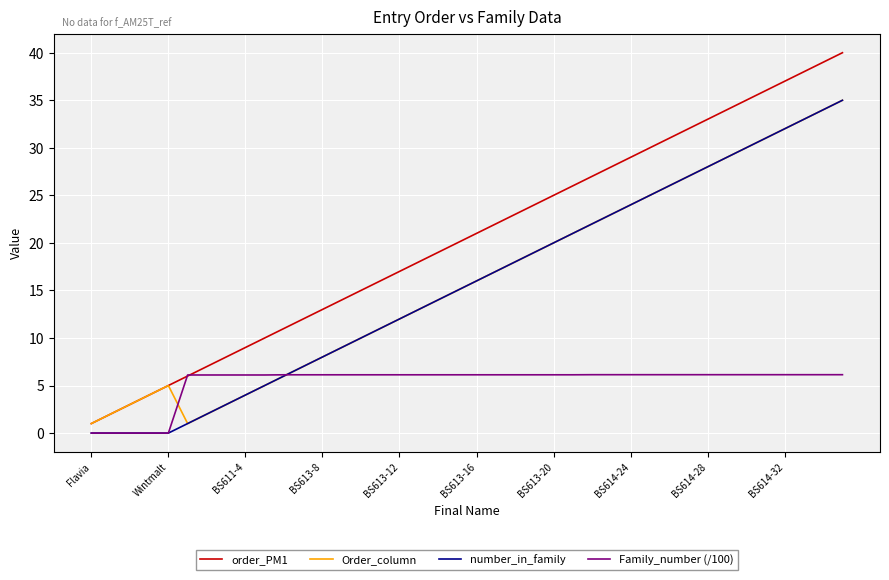

Which series has the widest spread of values?

order_PM1